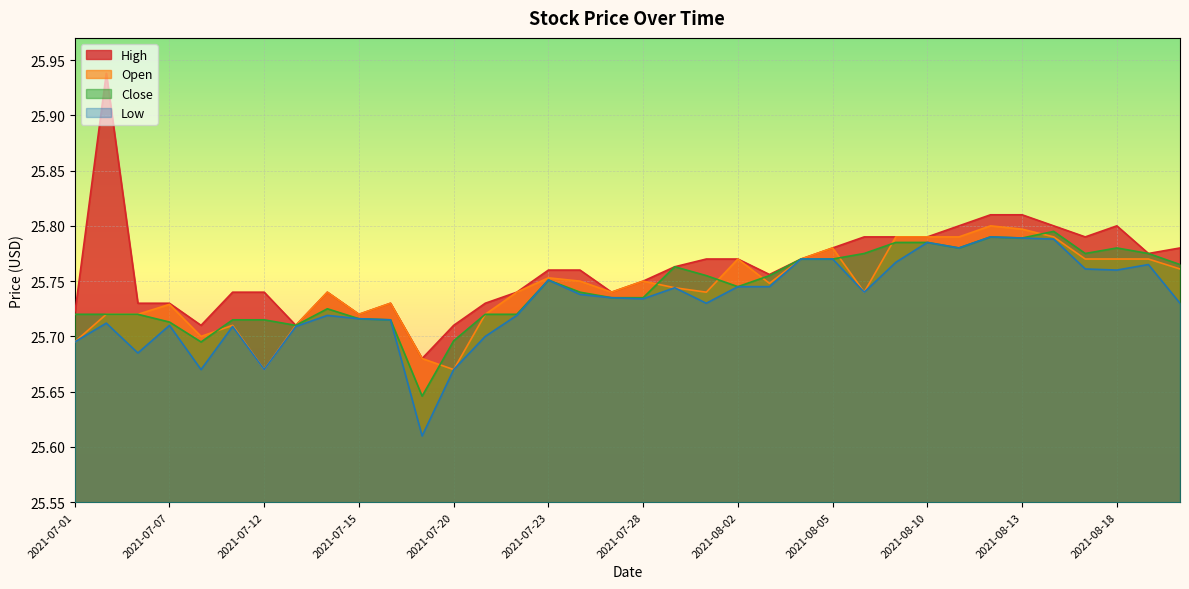

What is the difference between the Open values at 2021-07-21 and 2021-08-12?

0.1